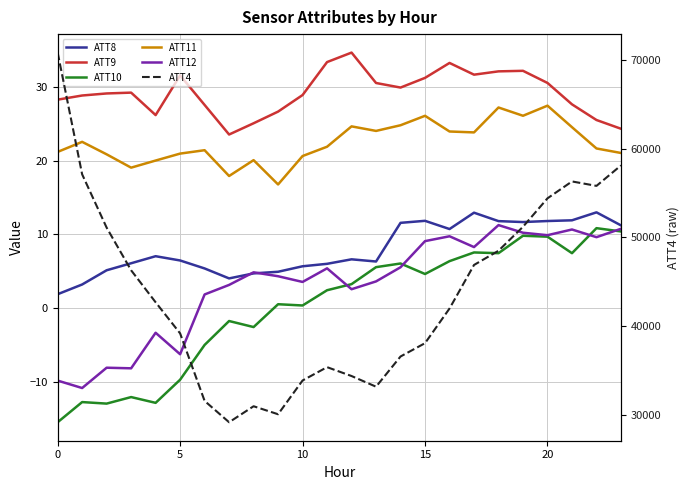

Is this an area chart (filled region under the line)?

No